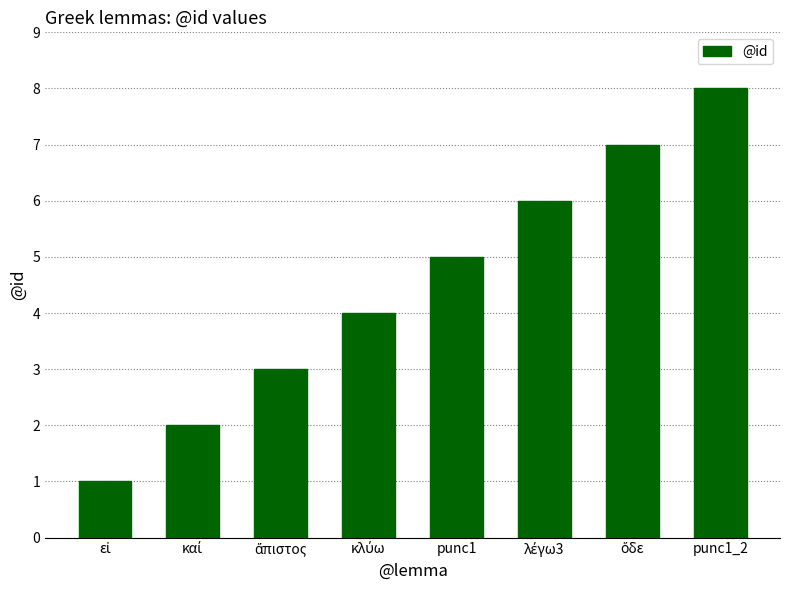

What is the difference between the maximum and minimum values?

7